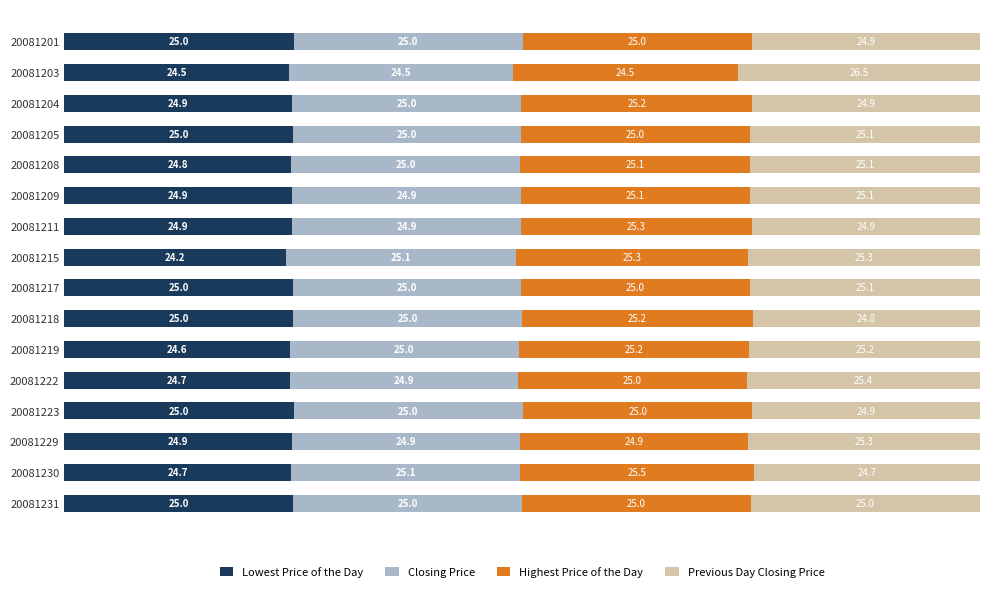

What is the total value across all series at 20081203?

100.0